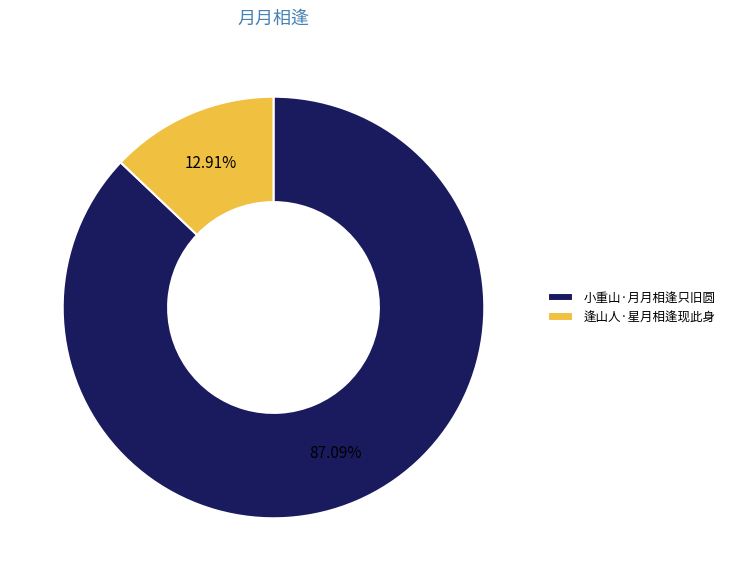

Which slice represents more than half of the pie?

小重山·月月相逢只旧圆